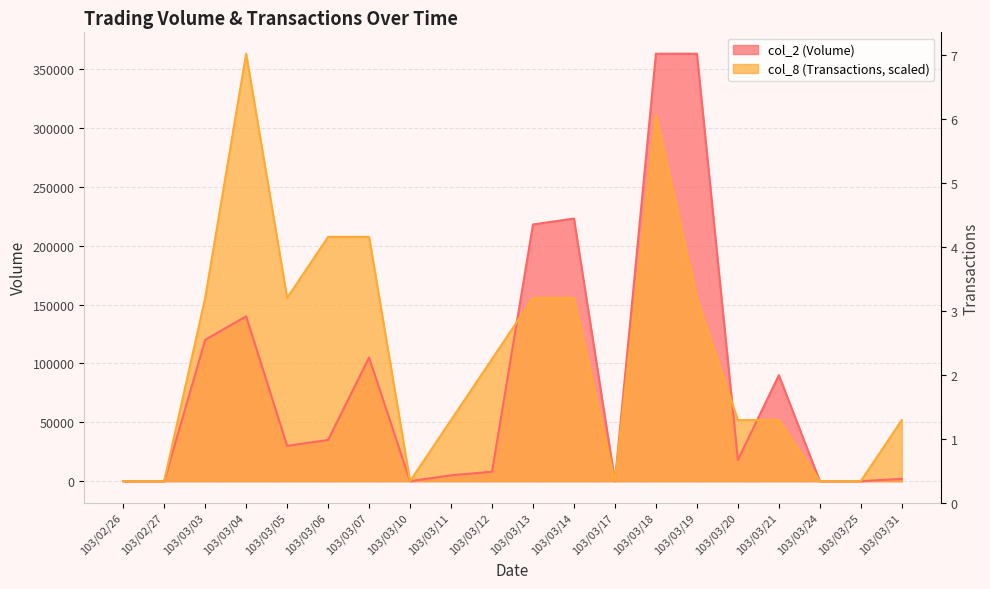

Rank the series by their average value, from lowest to highest.

col_2 (Volume), col_8 (Transactions)